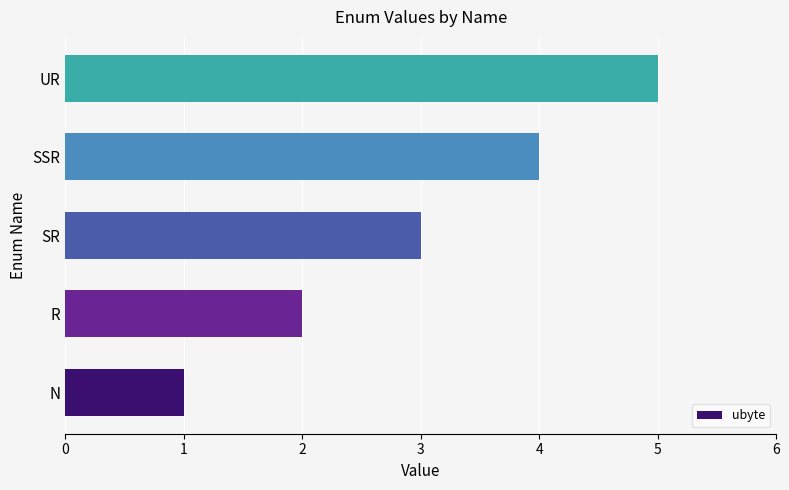

What is the change in value from N to UR?

+4